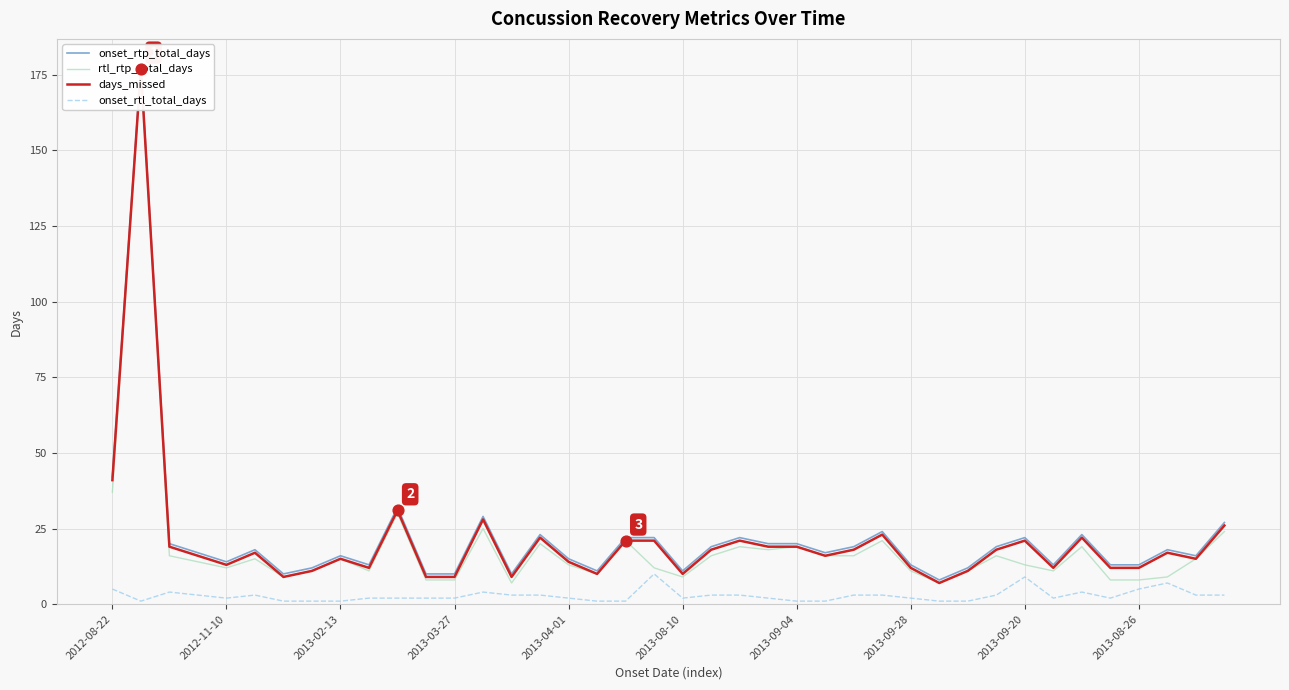

At how many categories does at least one series exceed 127?

1